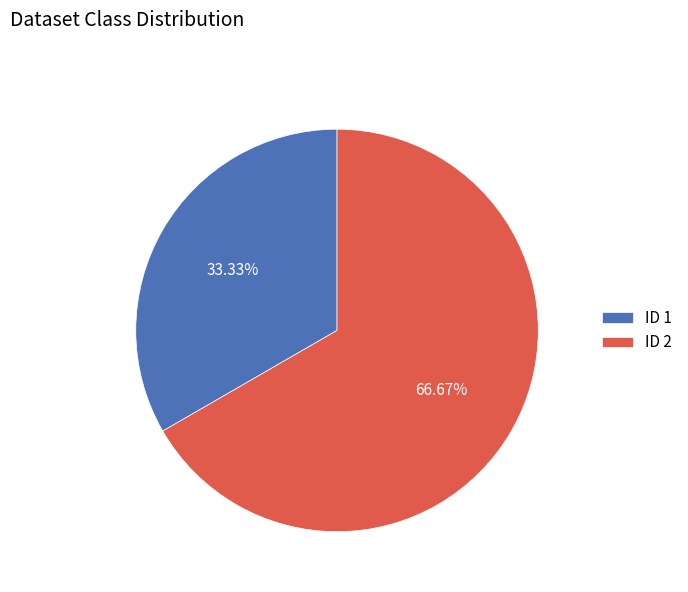

To the nearest percent, what is the difference between the largest and smallest slice percentages?

33%